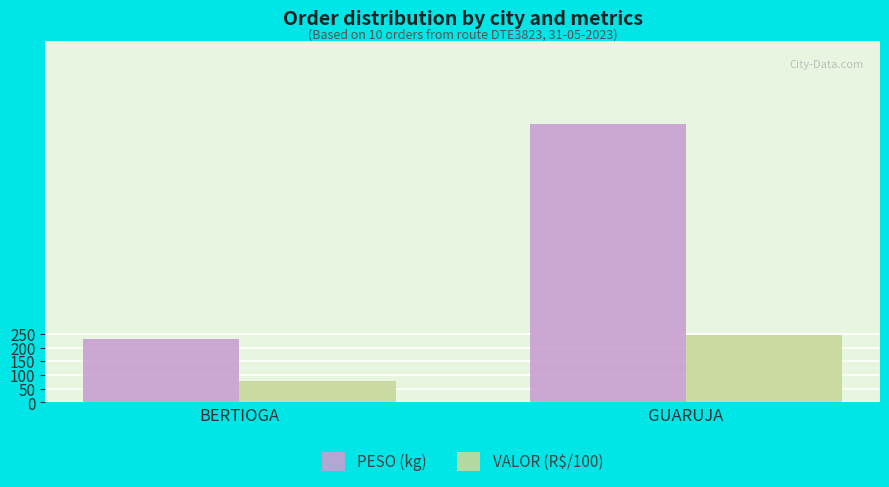

Where is PESO (kg) nearest to the value 621?

BERTIOGA